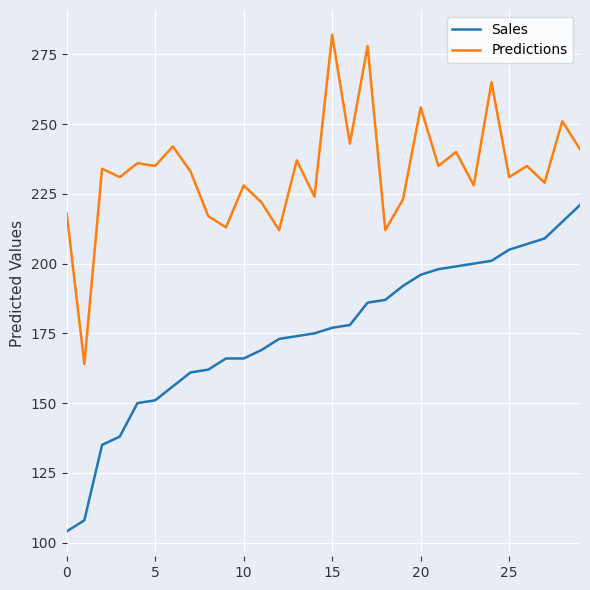

List the series in order of their peak value, lowest first.

Sales, Predictions